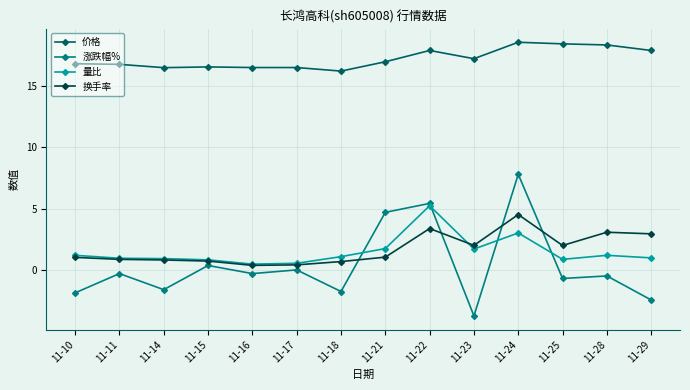

What is the value of the 量比 point at the 11th from the left?

3.0